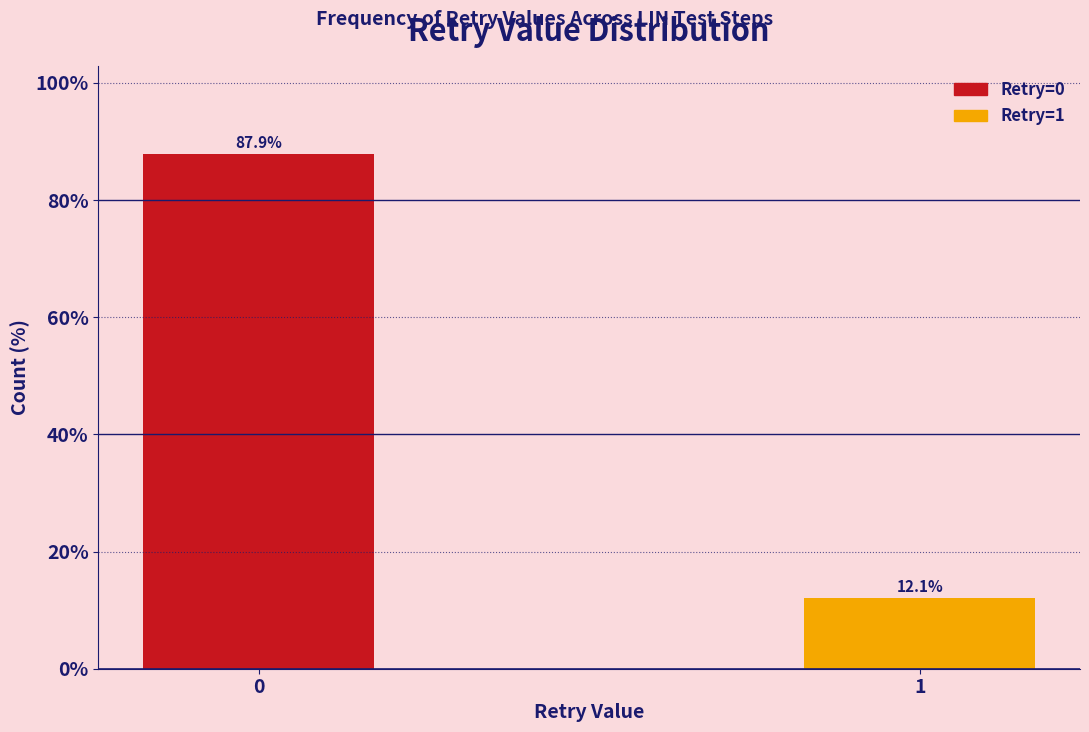

Reading left to right, extract all data points from this chart.

87.9	12.1